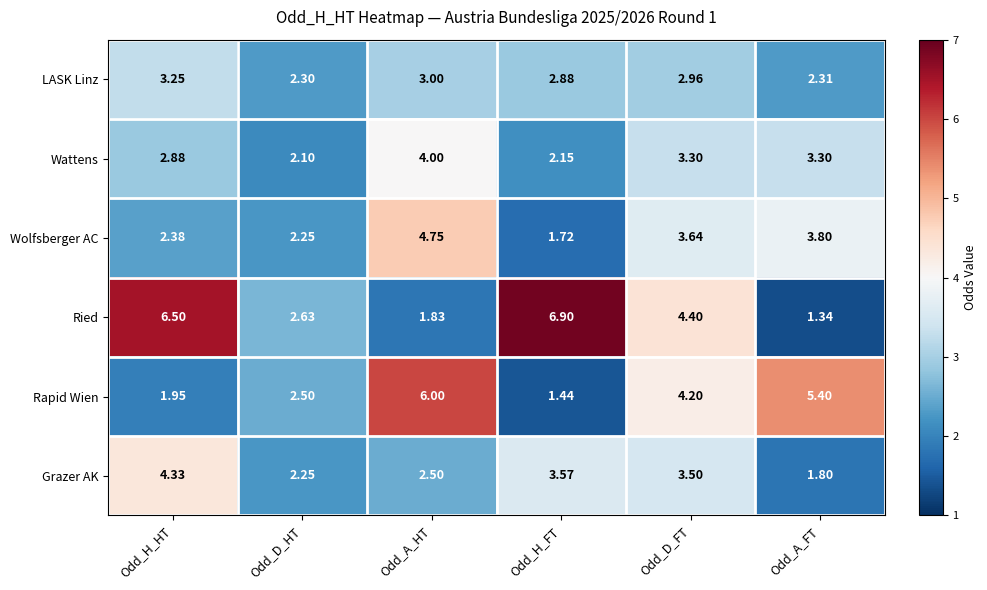

At which label does Wolfsberger AC first exceed 3?

Odd_A_HT